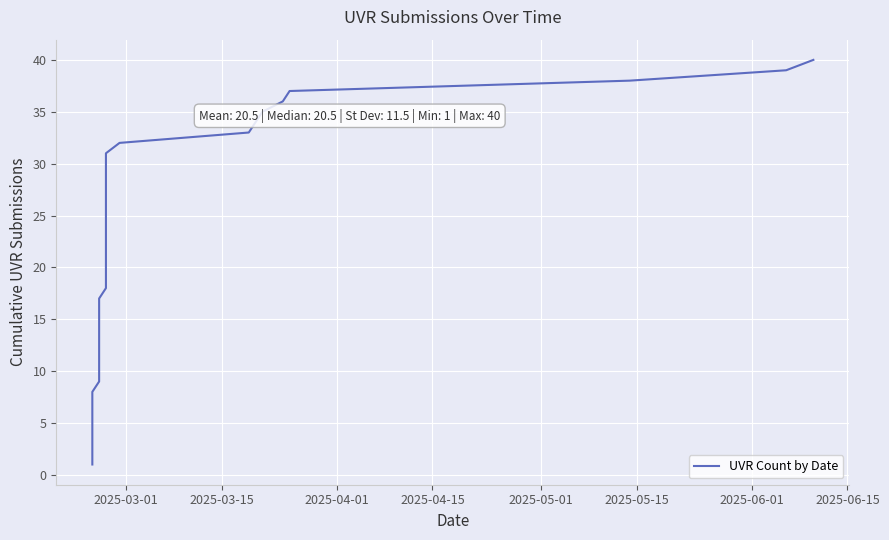

What is the difference between the second highest and second lowest values?

37